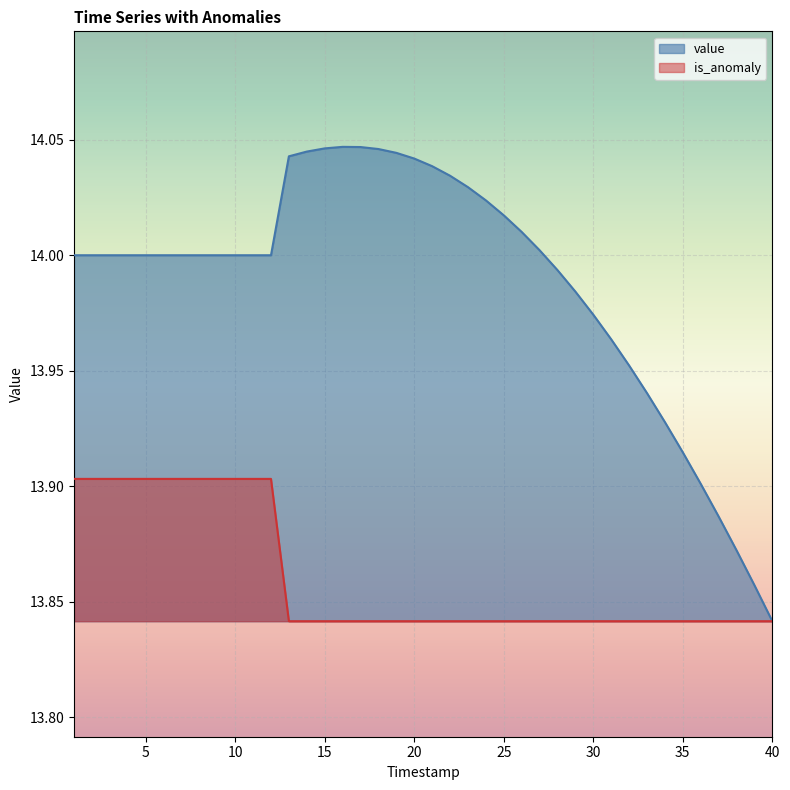

Reading left to right, transcribe all the data shown in this chart.

value: 14.0	14.0	14.0	14.0	14.0	14.0	14.0	14.0	14.0	14.0	14.0	14.0	14.0	14.0	14.0	14.0	14.0	14.0	14.0	14.0	14.0	14.0	14.0	14.0	14.0	14.0	14.0	14.0	14.0	14.0	14.0	14.0	13.9	13.9	13.9	13.9	13.9	13.9	13.9	13.8
is_anomaly: 13.9	13.9	13.9	13.9	13.9	13.9	13.9	13.9	13.9	13.9	13.9	13.9	13.8	13.8	13.8	13.8	13.8	13.8	13.8	13.8	13.8	13.8	13.8	13.8	13.8	13.8	13.8	13.8	13.8	13.8	13.8	13.8	13.8	13.8	13.8	13.8	13.8	13.8	13.8	13.8